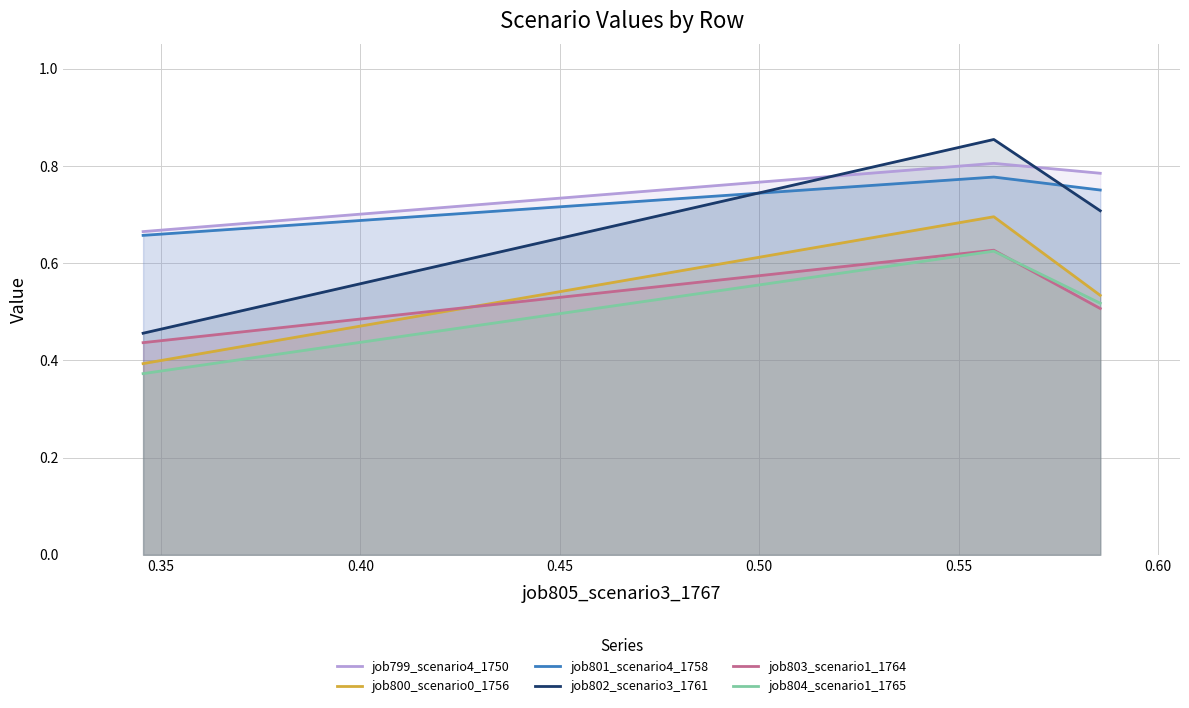

What is the value of the job800_scenario0_1756 point at the 2nd from the left?

0.7